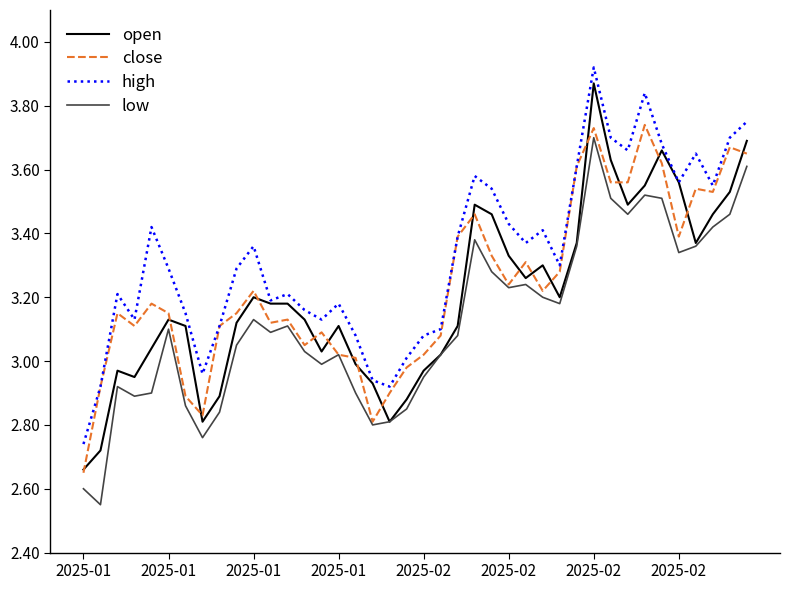

List the series in order of their overall mean, lowest first.

low, open, close, high